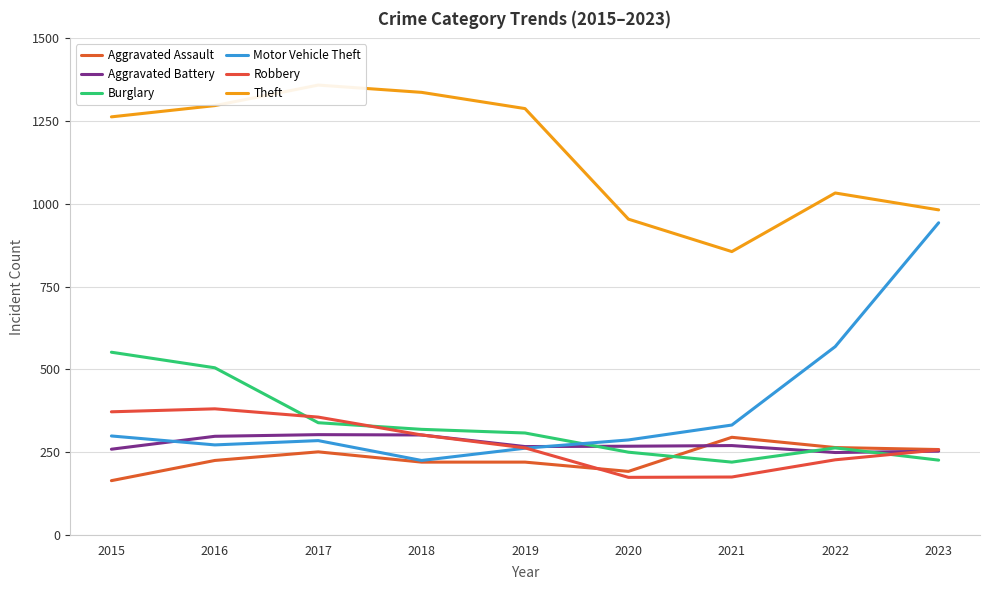

True or false: Burglary and Motor Vehicle Theft intersect in this chart.

True